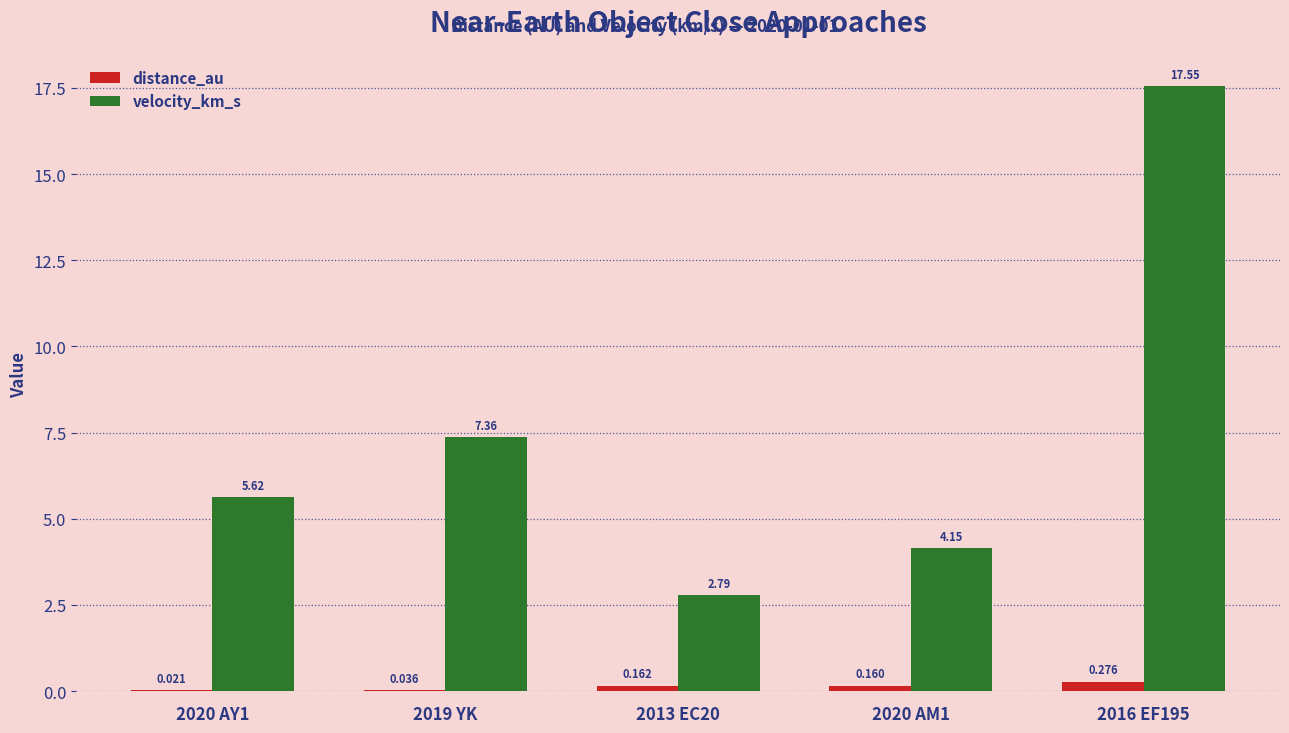

Is the value of velocity_km_s at 2020 AY1 greater than the value of distance_au at 2020 AM1?

Yes